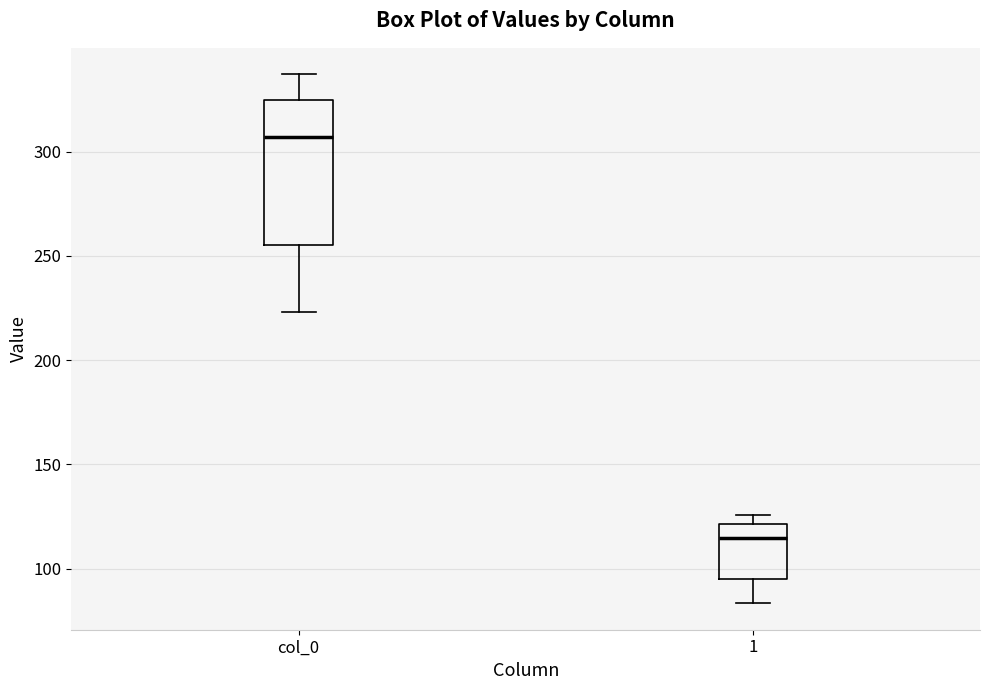

Where is the lower edge of the box for col_0 on the y-axis? The values are not printed on the chart, so give them approximately, as read against the axis.

255